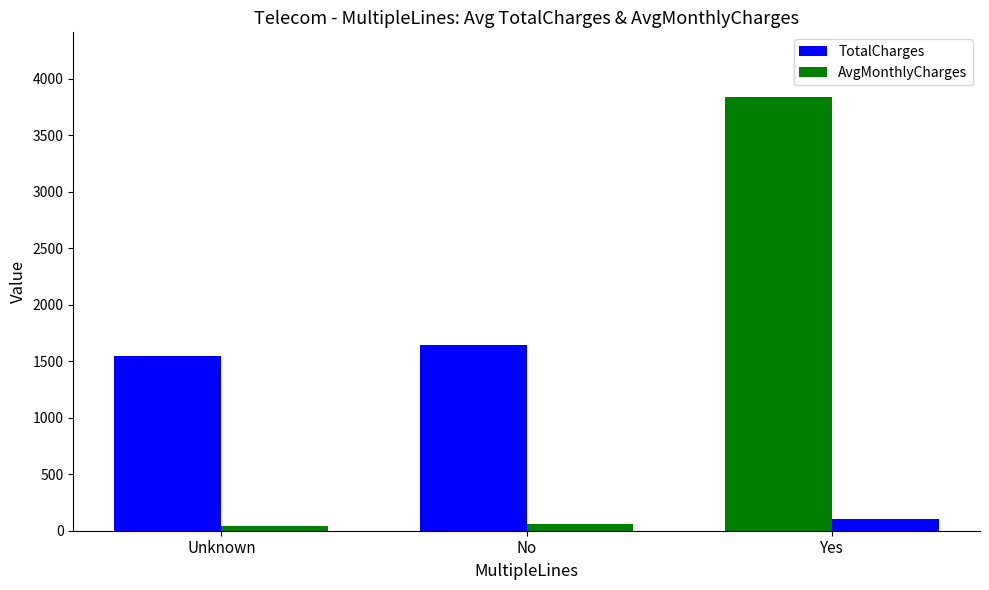

List the labels in order of AvgMonthlyCharges value, largest first.

Yes, No, Unknown